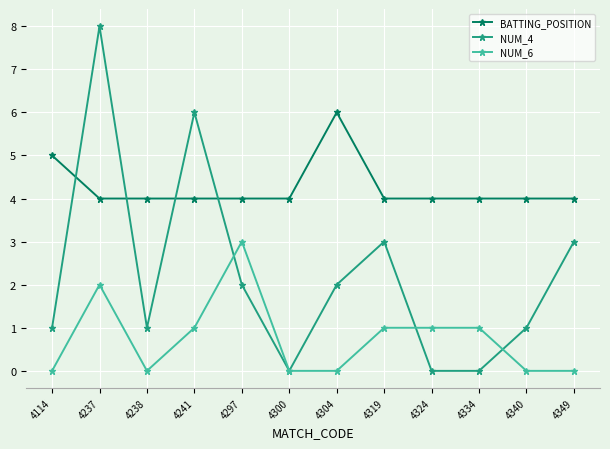

What is the difference between the maximum and minimum values in the NUM_6 series?

3